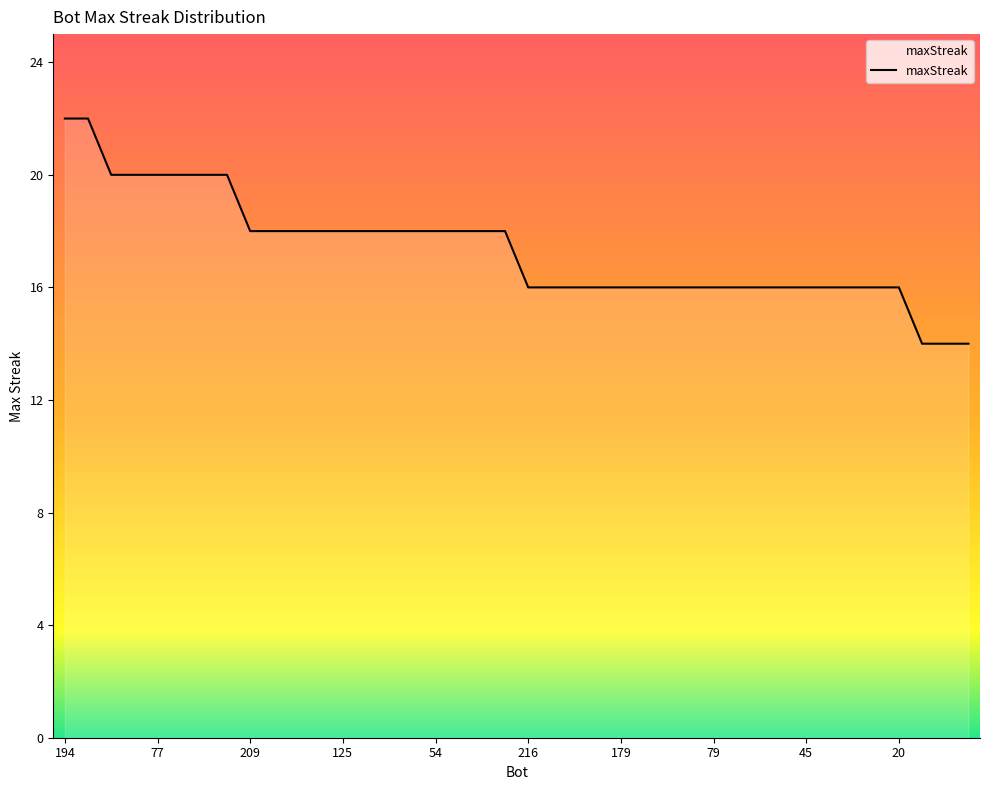

What is the greatest value displayed?

22